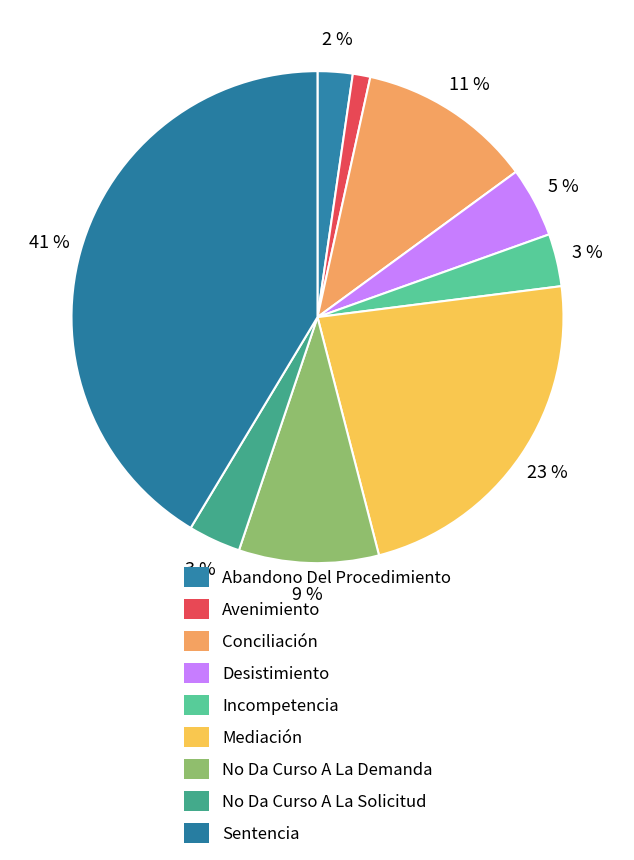

Count the number of slices in the pie.

9